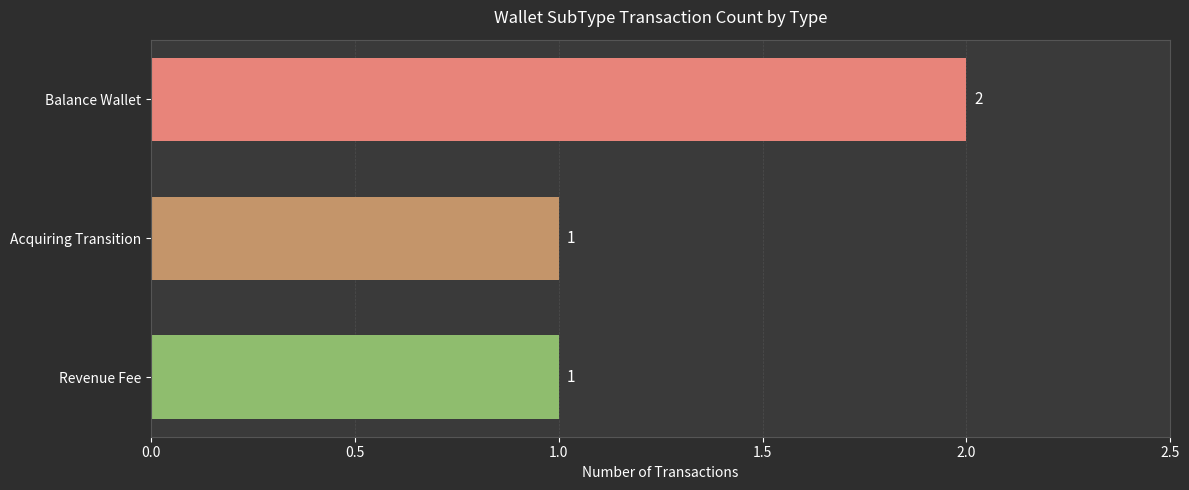

Reading top to bottom, transcribe all the data shown in this chart.

Balance Wallet=2	Acquiring Transition=1	Revenue Fee=1